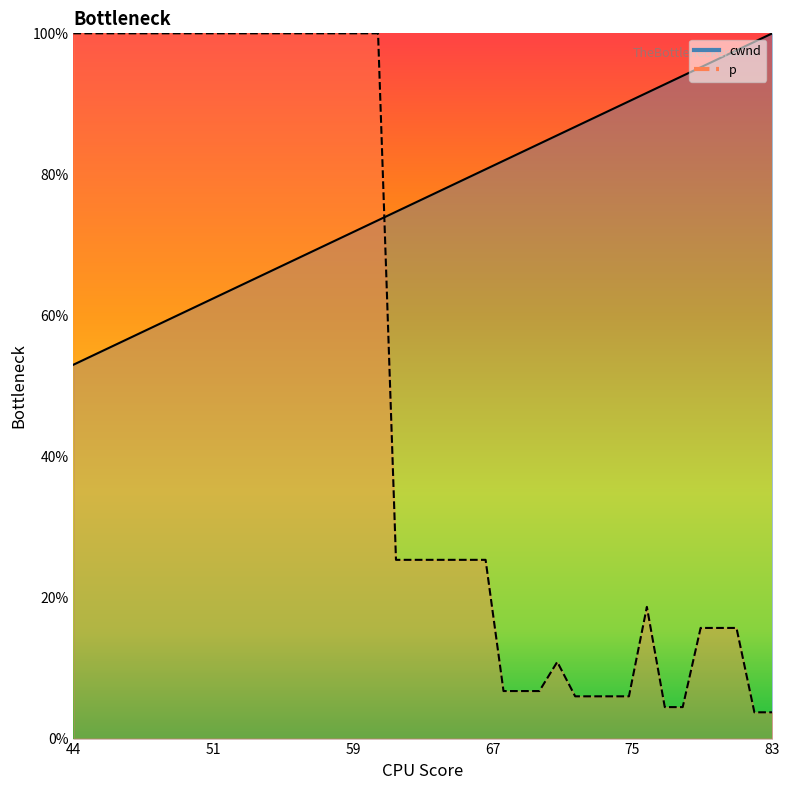

Where is p nearest to the value 0?

38